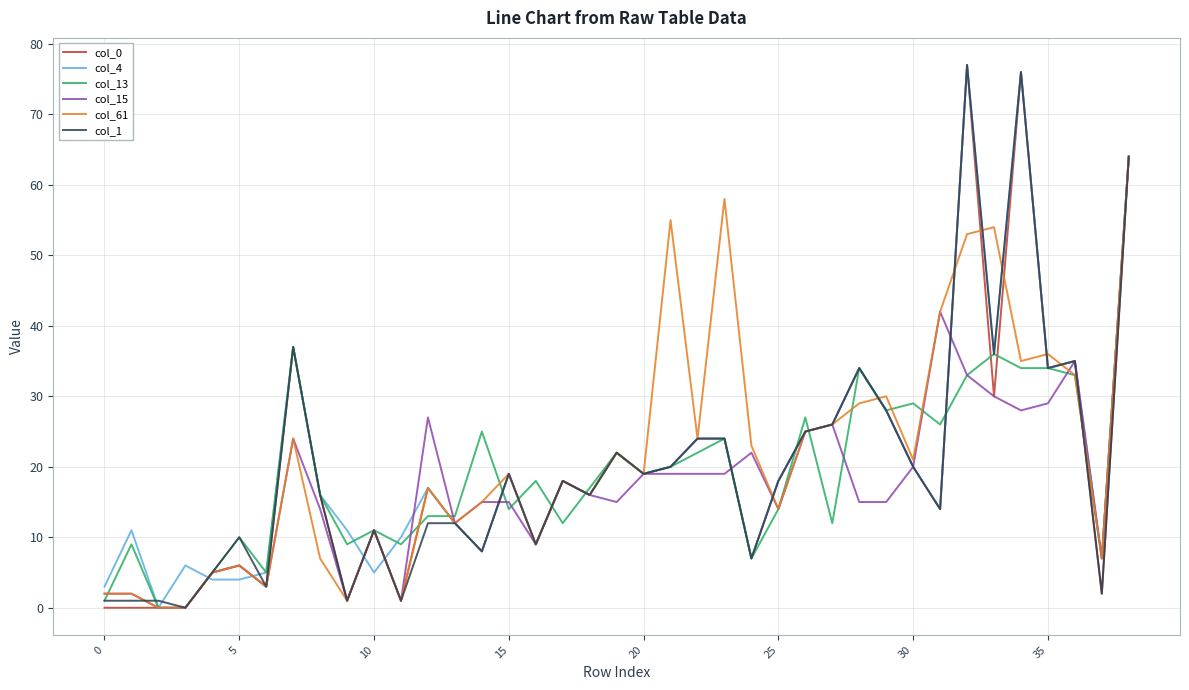

Is this an area chart (filled region under the line)?

No